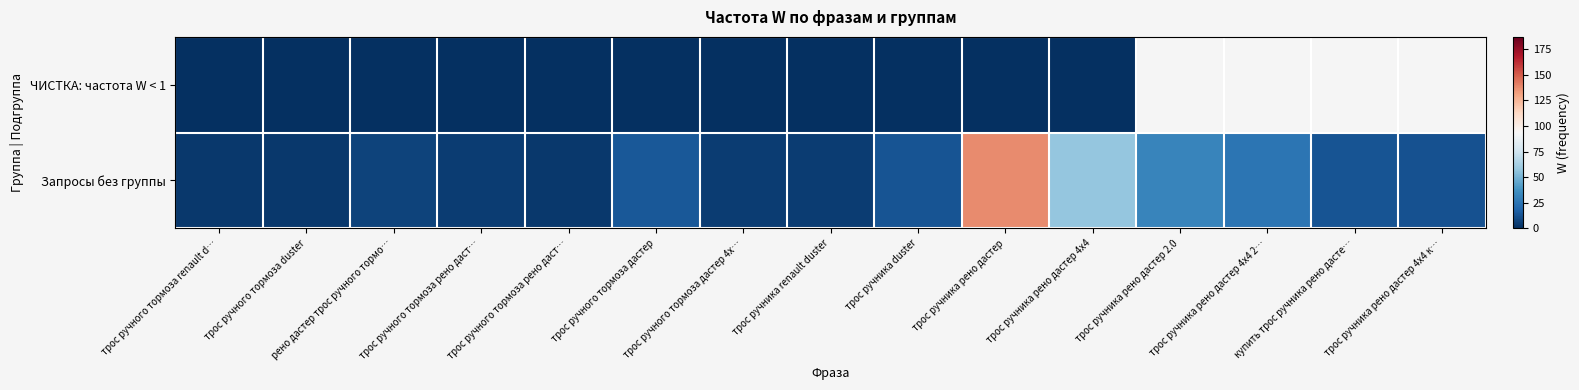

True or false: Запросы без группы has a value of 6.0 at трос ручника рено дастер 4х4 2….

False